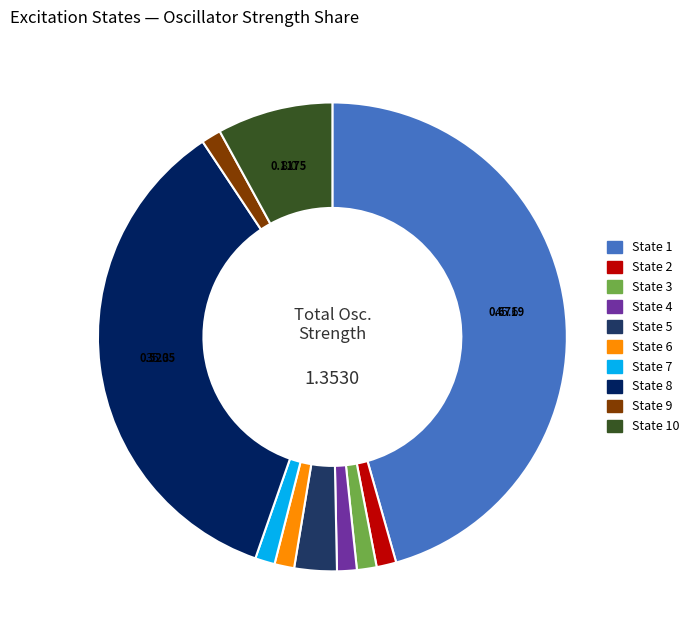

Which slice is the largest?

State 1